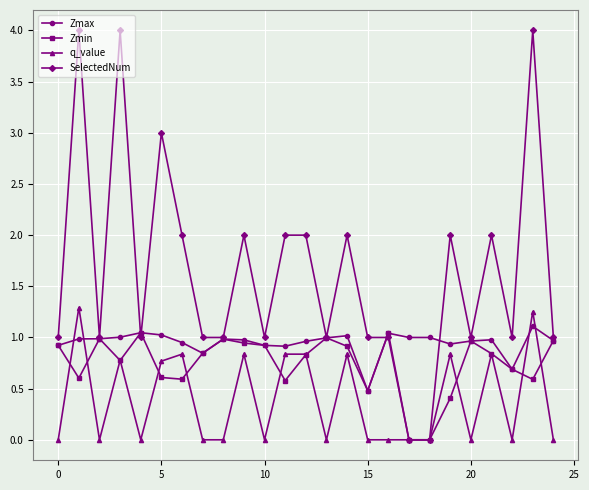

Which series has the widest spread of values?

SelectedNum